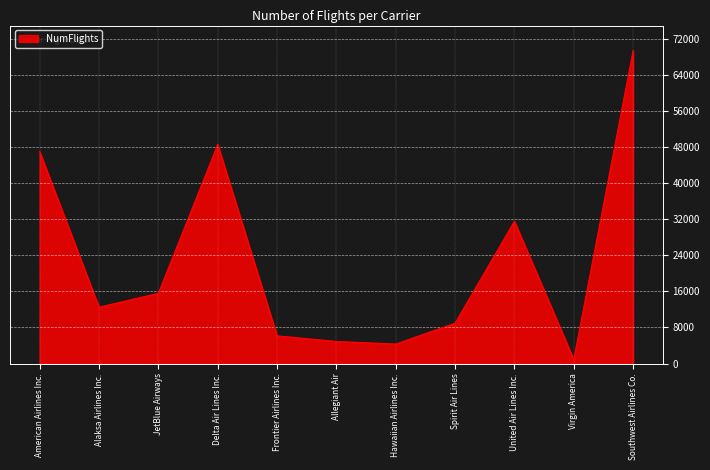

Reading left to right, extract all data points from this chart.

47028	12508	15573	48633	6140	4904	4320	8950	31590	882	69472